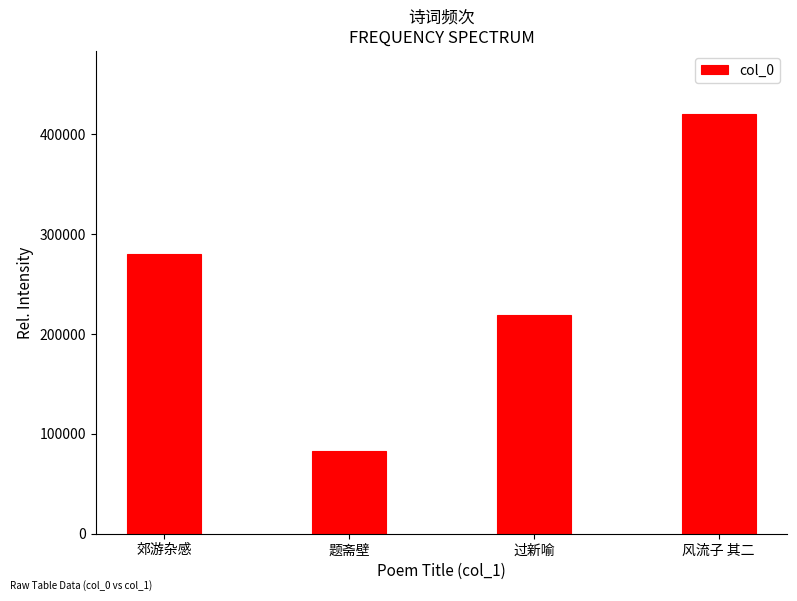

How many values are below 280024?

2